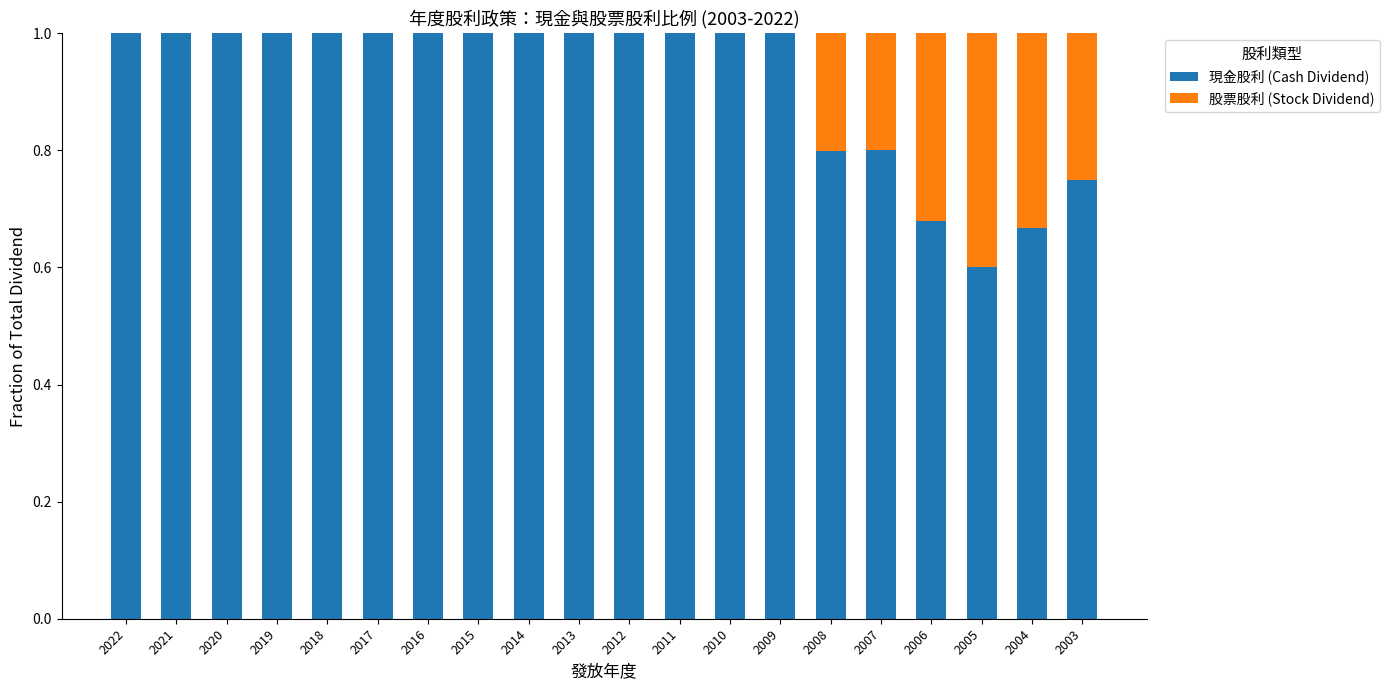

Count the 現金股利 (Cash Dividend) values in the range 0 to 1.

20